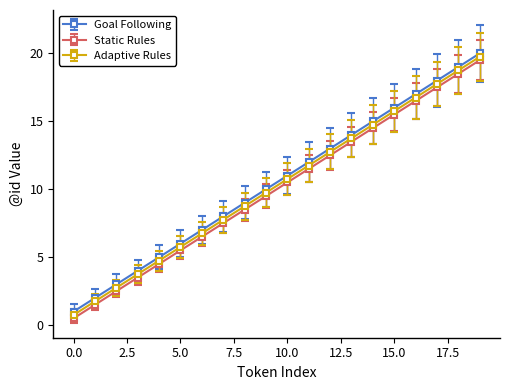

True or false: Static Rules and Adaptive Rules cross at least once.

False